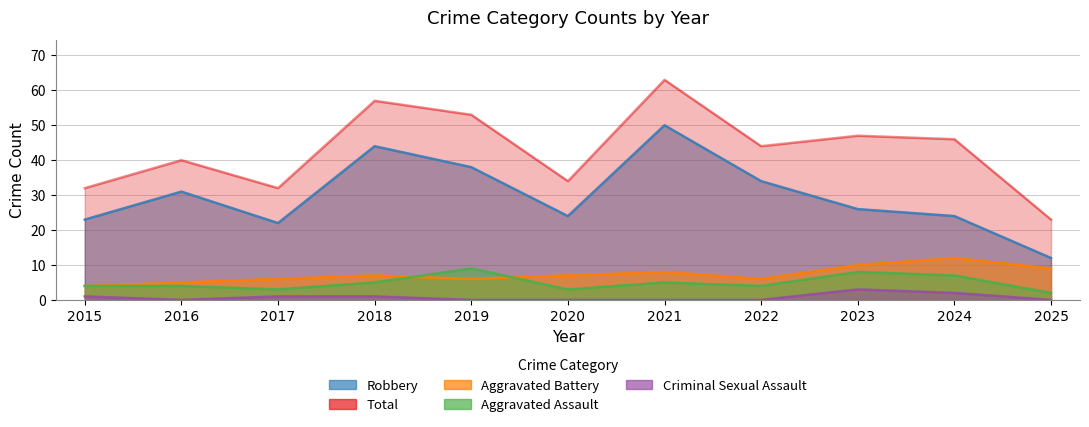

After their last crossing, which series has the higher values: Aggravated Battery or Aggravated Assault?

Aggravated Battery